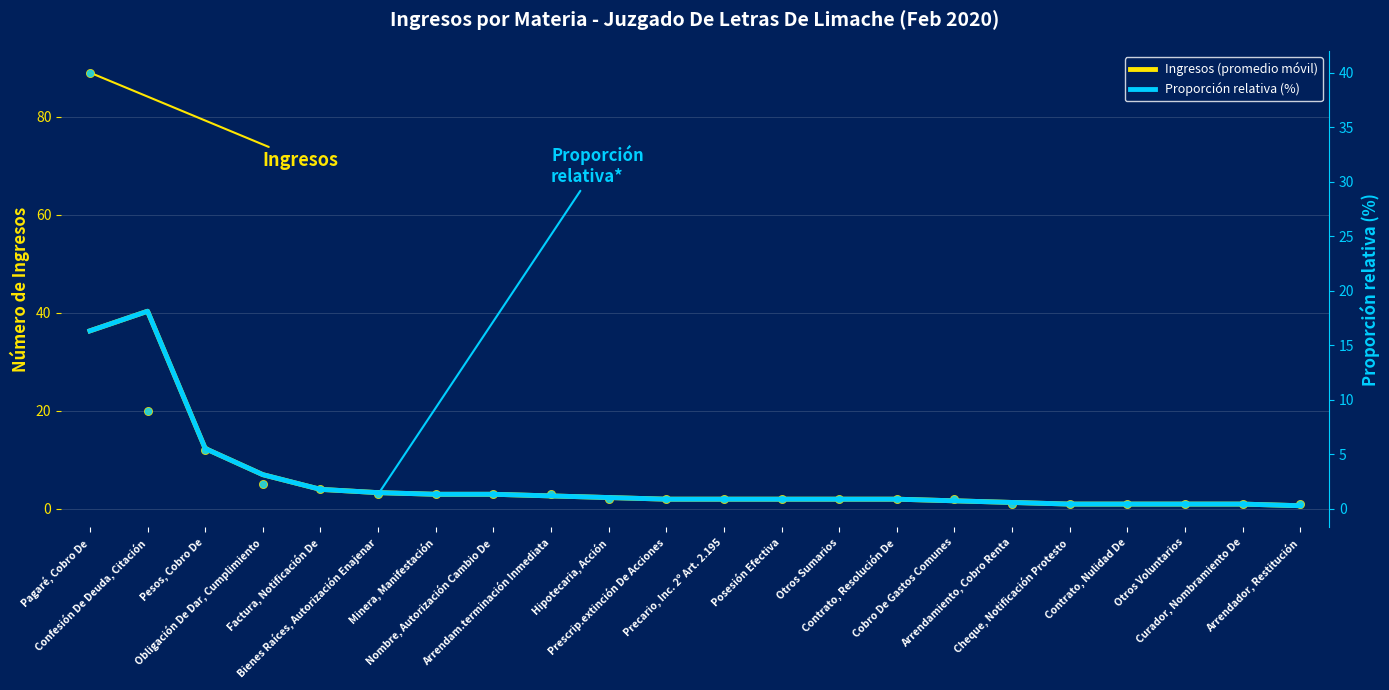

At how many categories does at least one series exceed 8?

3